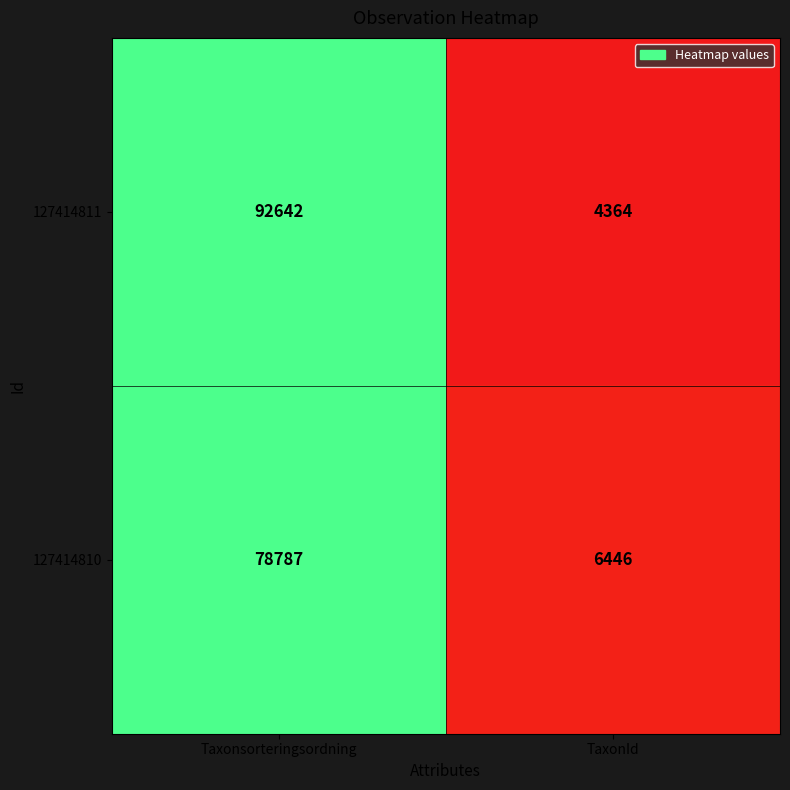

Reading right to left, what are all the values shown in this chart?

127414811: 4364	92642
127414810: 6446	78787